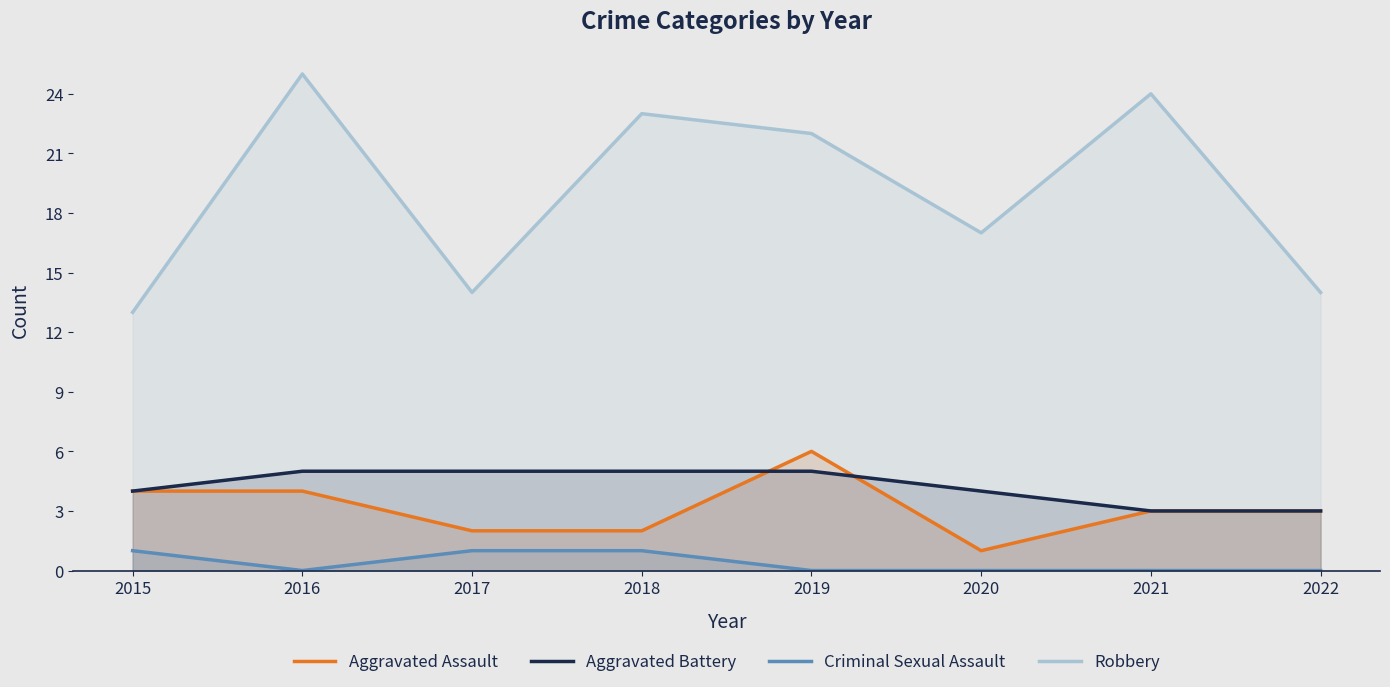

At which label does Criminal Sexual Assault reach its peak?

2015